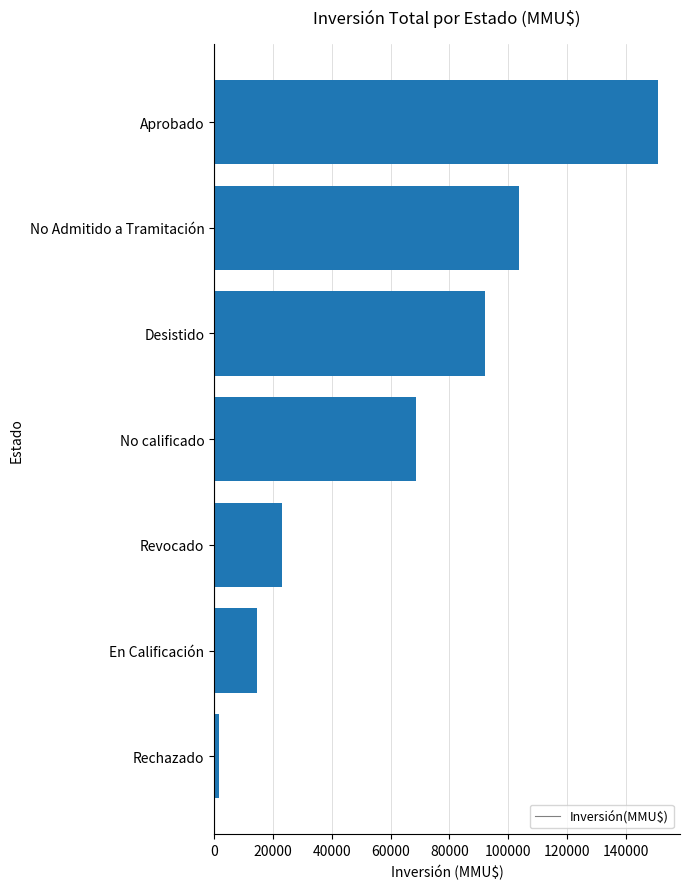

The value at Aprobado is 83396. True or false?

False